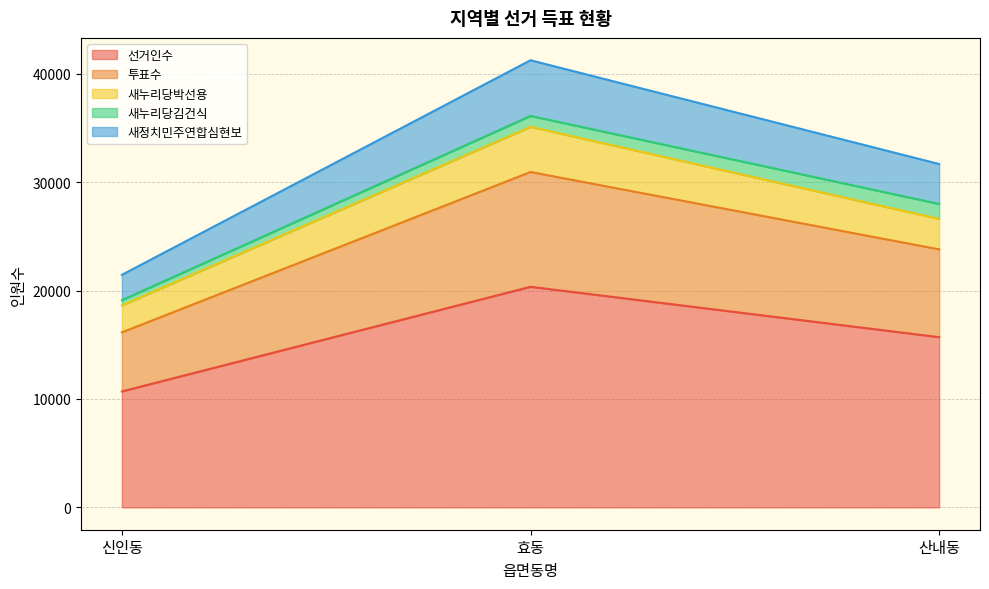

Read the 선거인수 value at 산내동.

15703